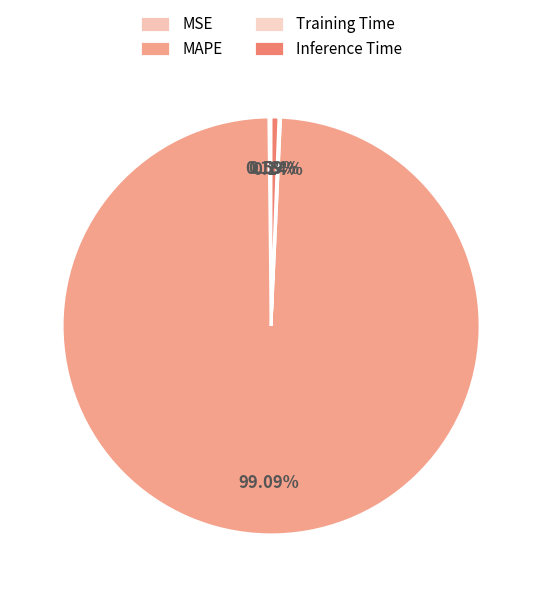

Is it true that Inference Time is 1% of the pie?

True